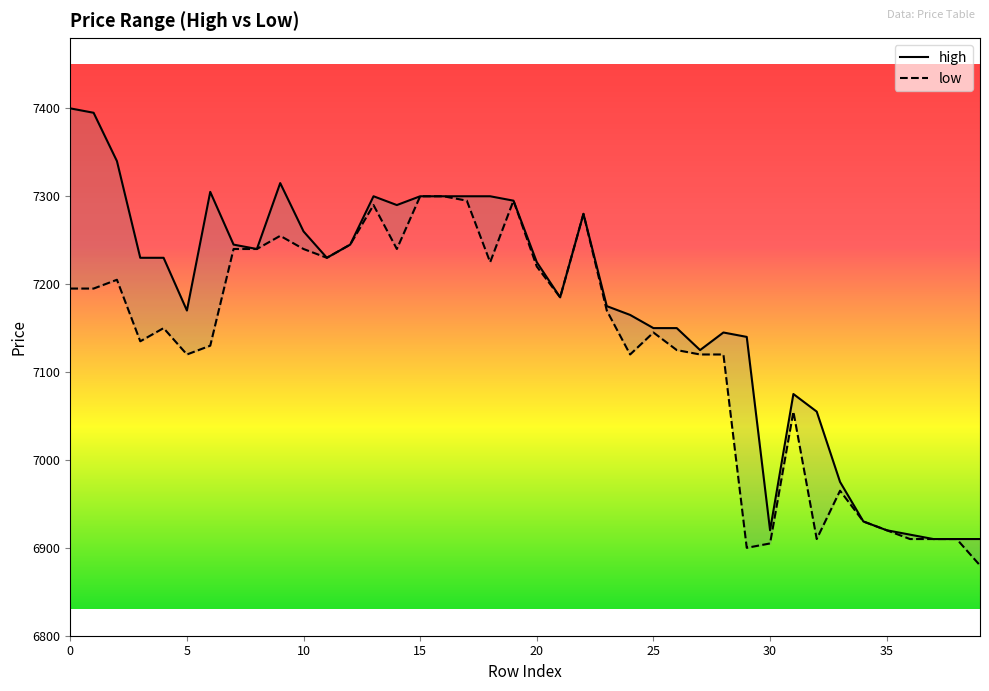

What is the difference between the high values at 32 and 4?

175